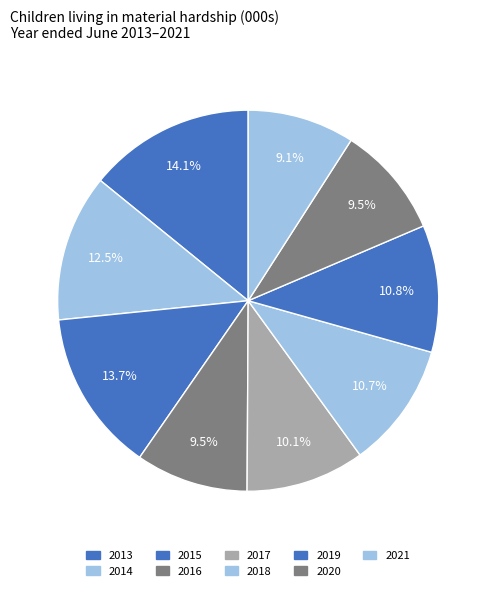

Combined, what portion of the pie is 2019 and 2018?

21.4%